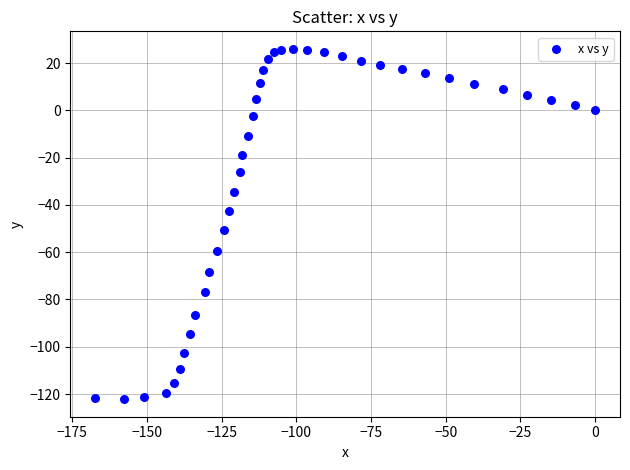

What is the range of Y values (max minus min)?

148.2